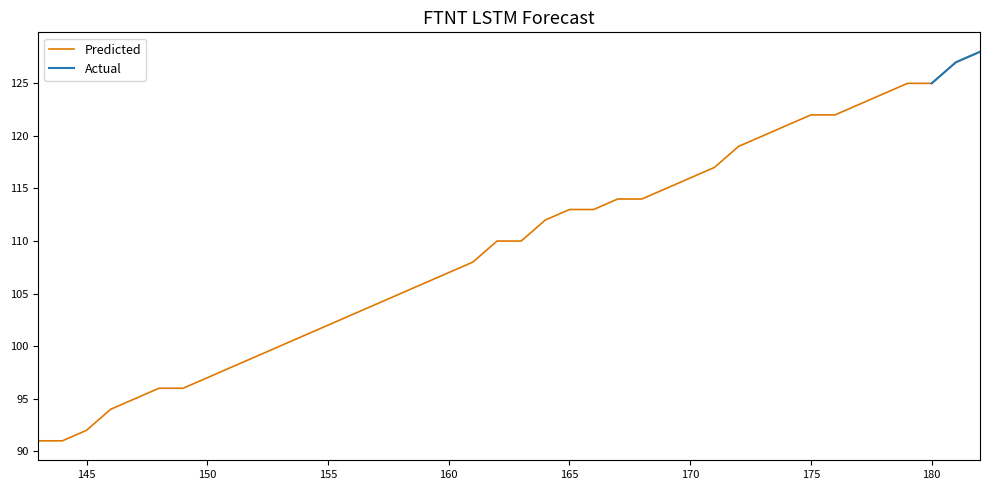

Reading right to left, extract all data points from this chart.

128	127	125	125	124	123	122	122	121	120	119	117	116	115	114	114	113	113	112	110	110	108	107	106	105	104	103	102	101	100	99	98	97	96	96	95	94	92	91	91